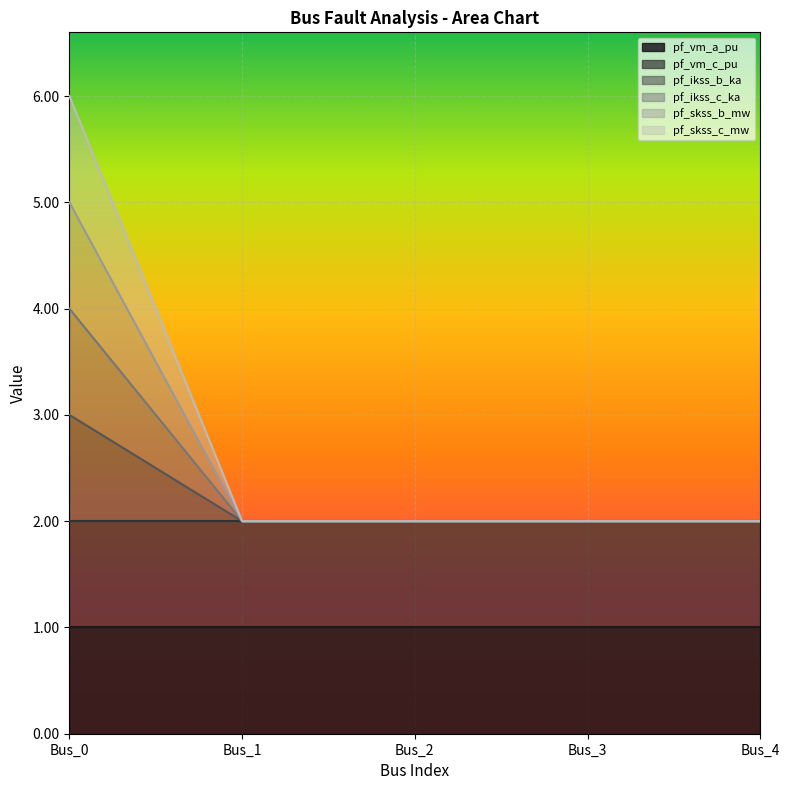

The pf_ikss_c_ka series shows 0.4 at Bus_3. True or false?

False